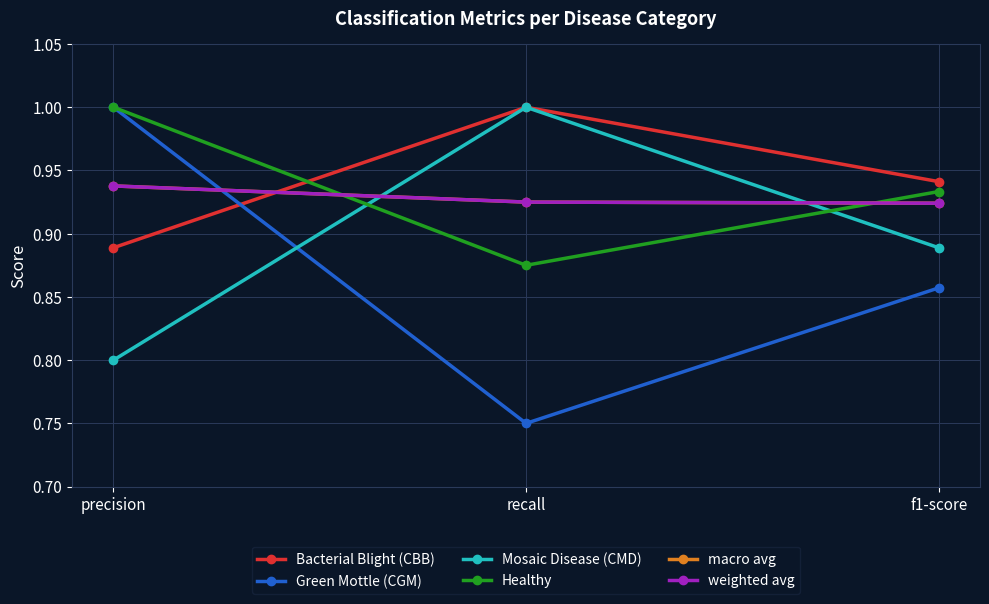

Is this an area chart (filled region under the line)?

No